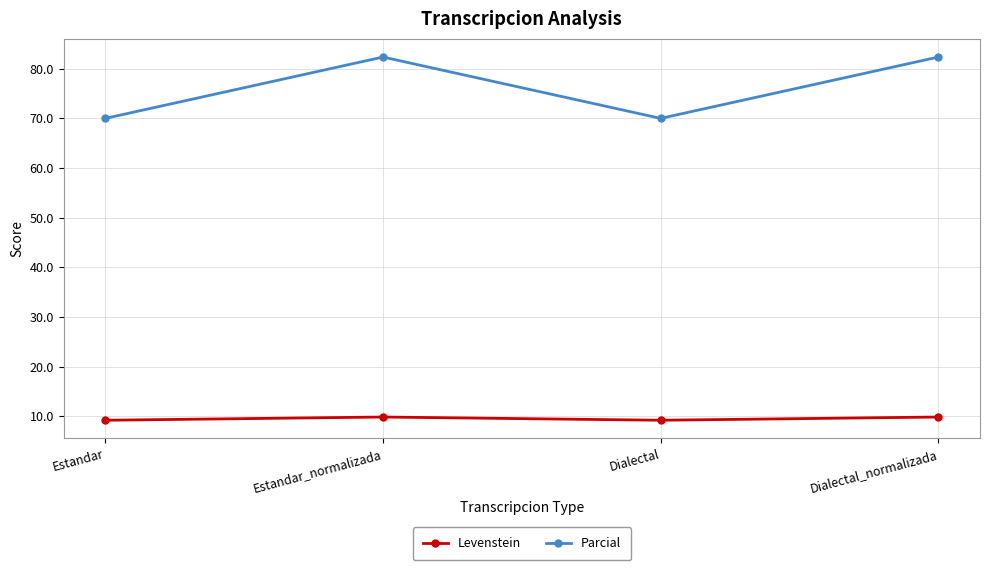

Rank the series by their average value, from lowest to highest.

Levenstein, Parcial